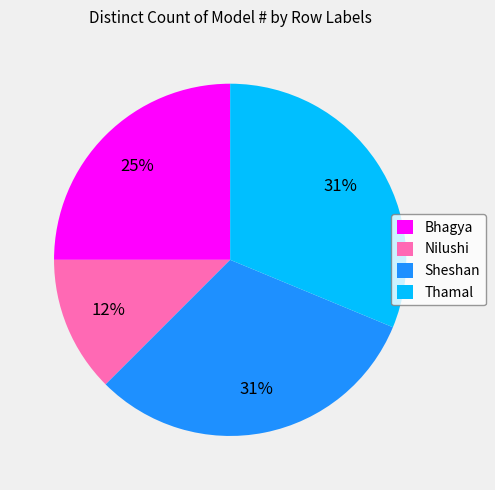

What percentage is the Thamal slice, to the nearest percent?

31%